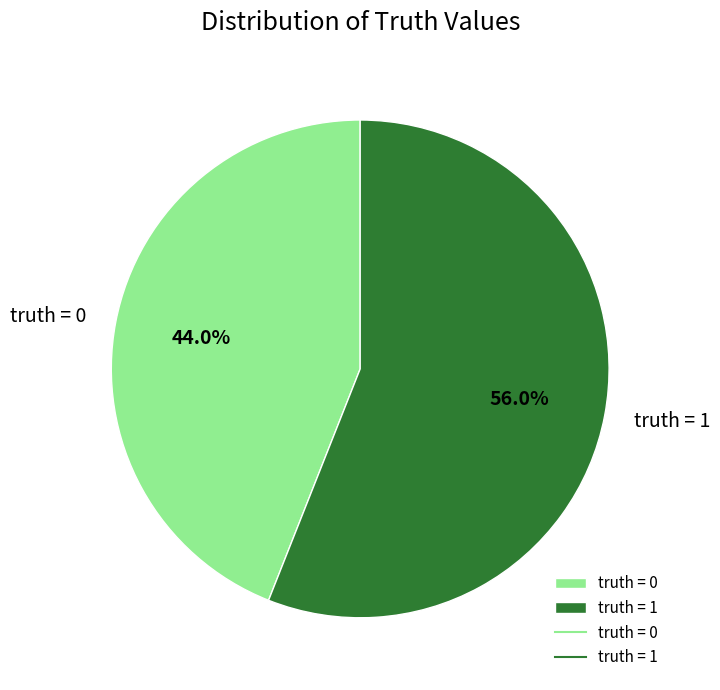

What percentage do truth = 1 and truth = 0 together represent?

100.0%